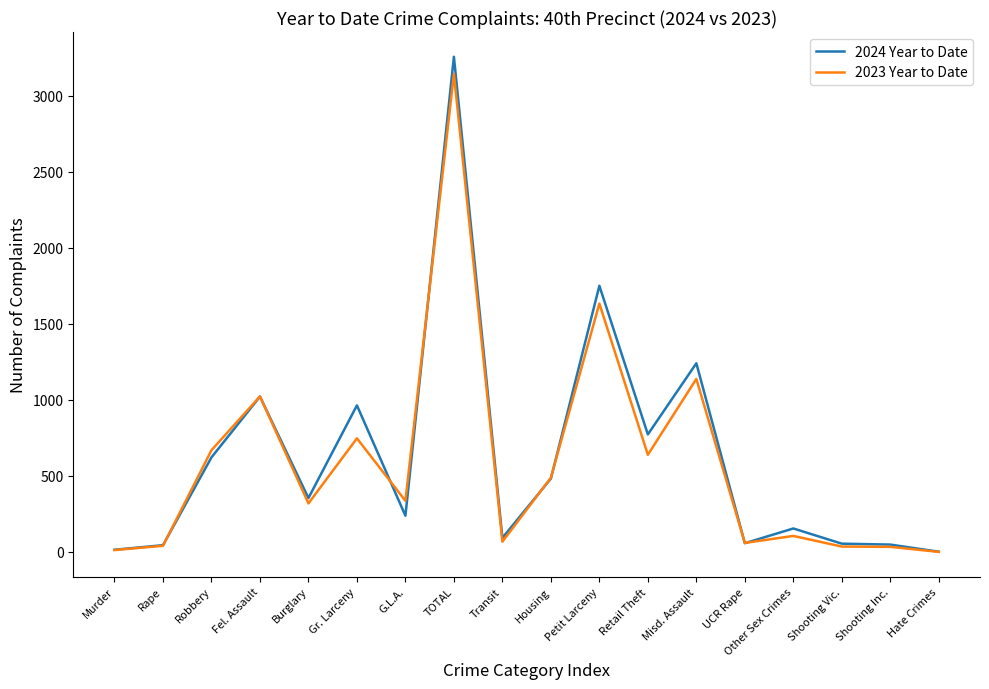

What is the maximum value shown in the chart?

3258